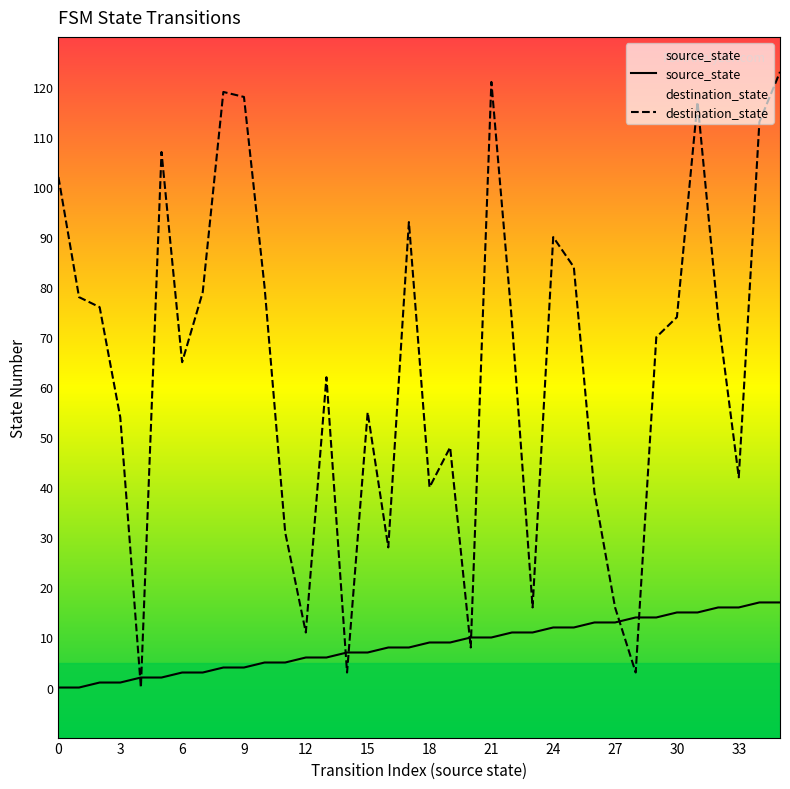

At how many categories does at least one series exceed 33?

27